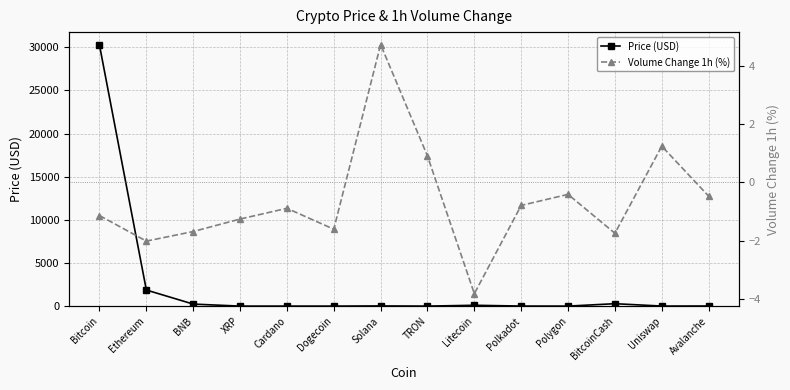

What is the difference between the maximum and minimum values in the Volume Change 1h (%) series?

8.6